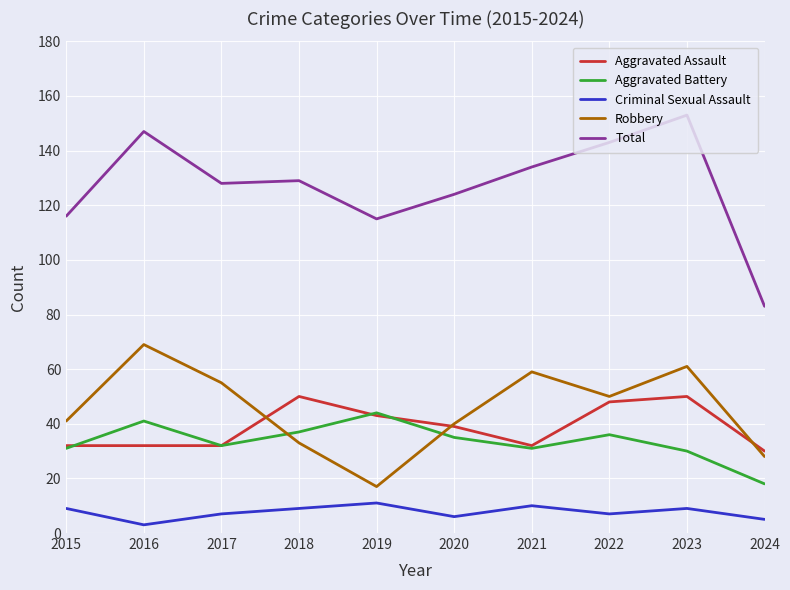

Which series has the largest total across all categories?

Total